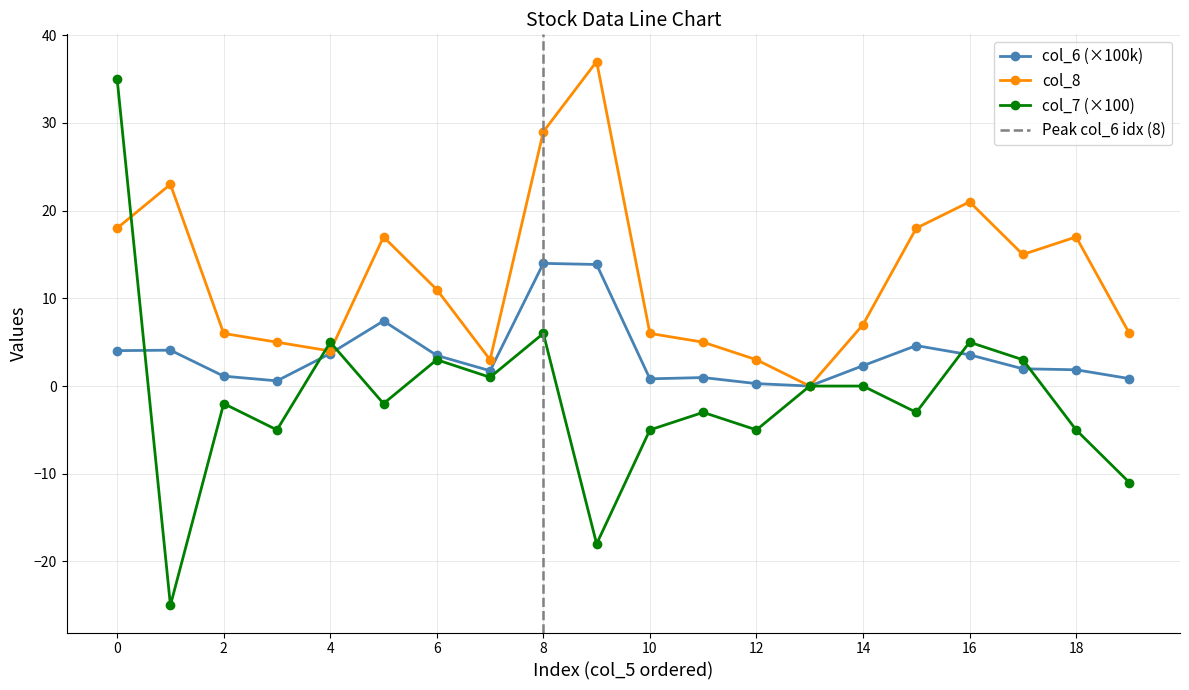

True or false: col_7 (×100) has a value of -5.0 at 18.

True